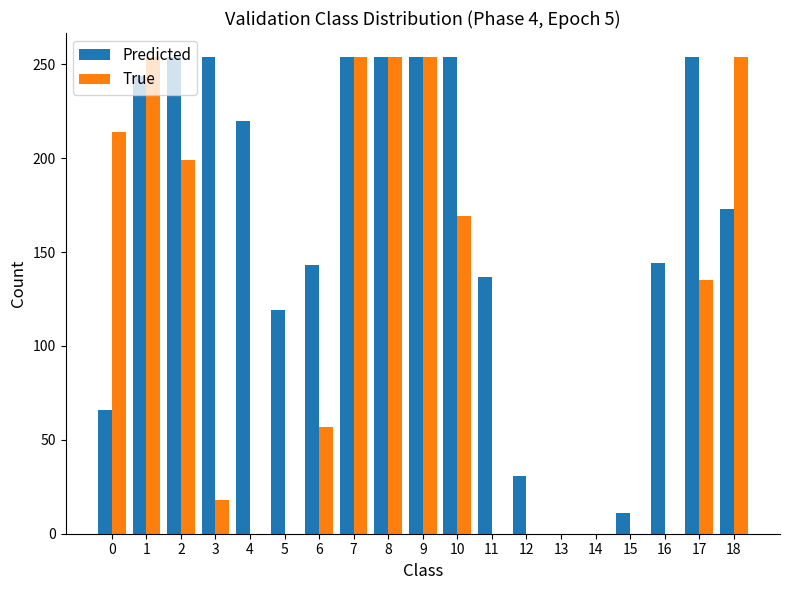

Which series changed the most between 6 and 15?

Predicted